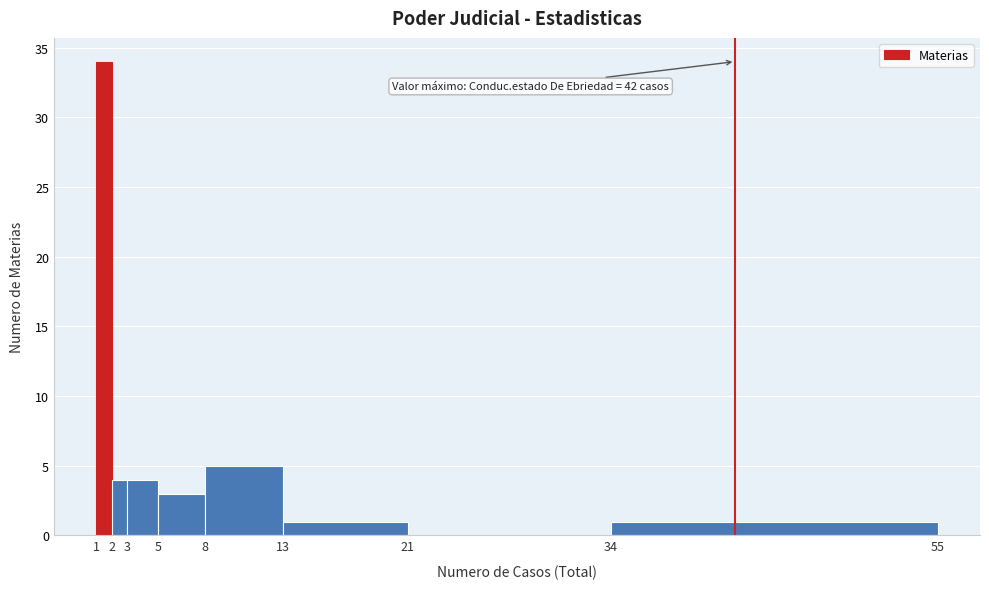

Over which range of the x-axis is the bar tallest?

1 to 2